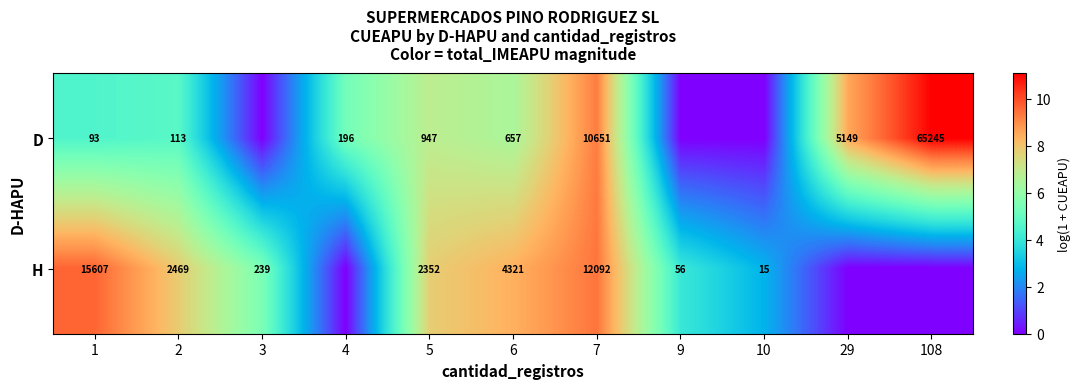

True or false: H has a value of 327 at 3.

False